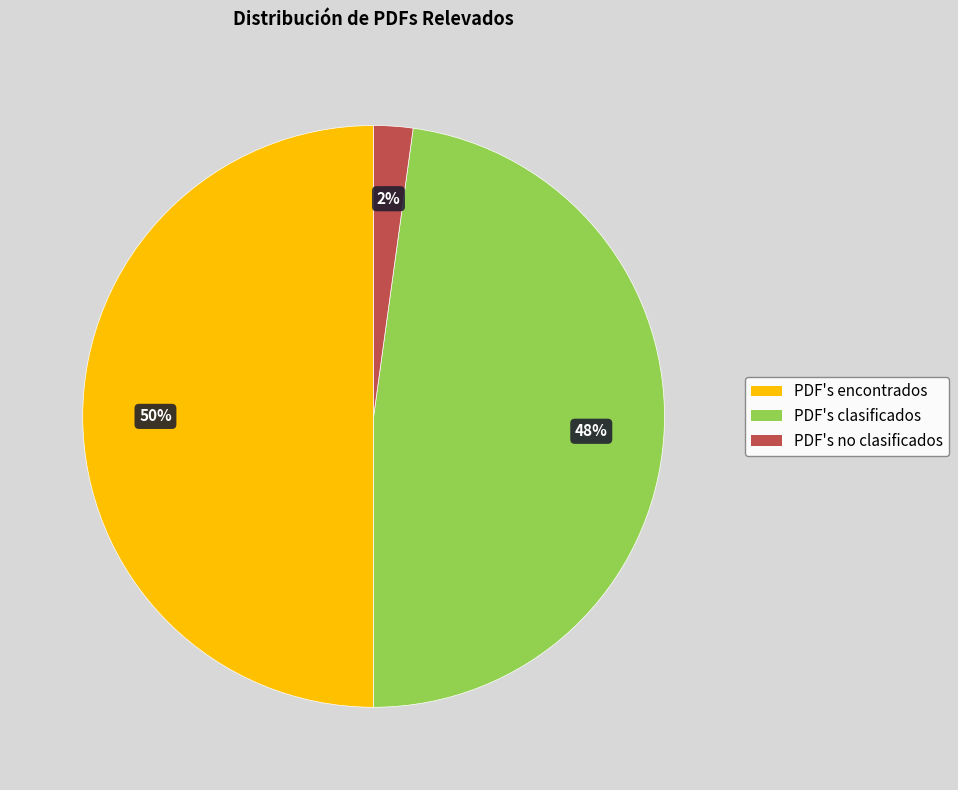

To the nearest percent, what percentage of the pie is PDF's no clasificados?

2%